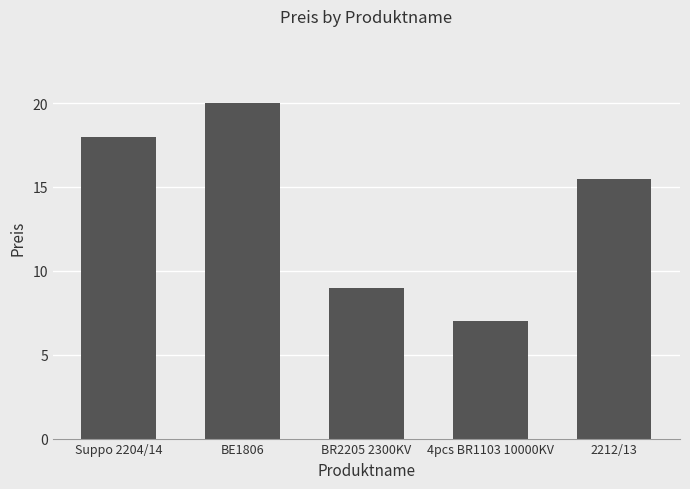

Read the value at BE1806.

20.0